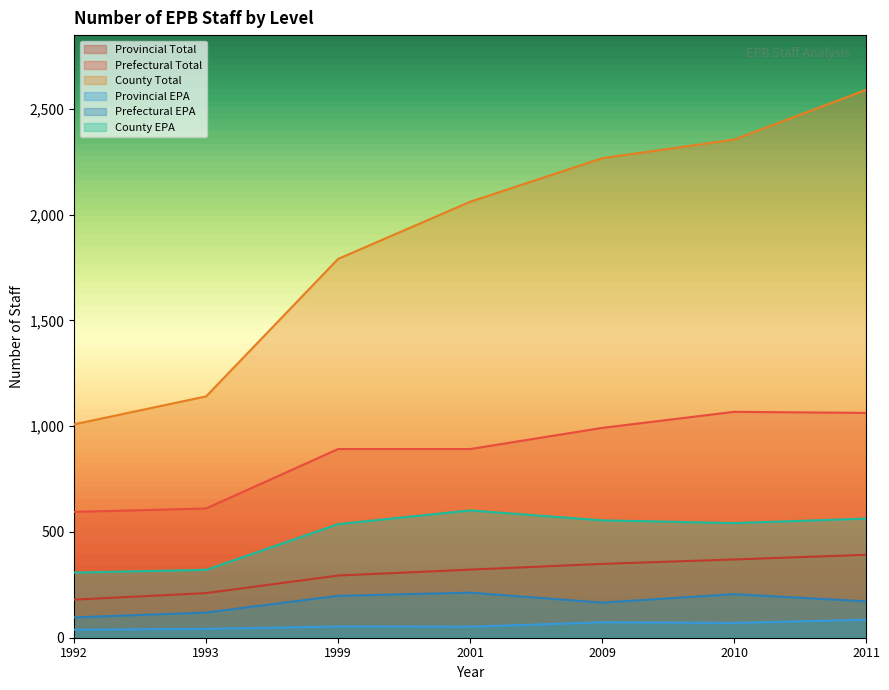

The value of County EPA at 1999 is 799. True or false?

False